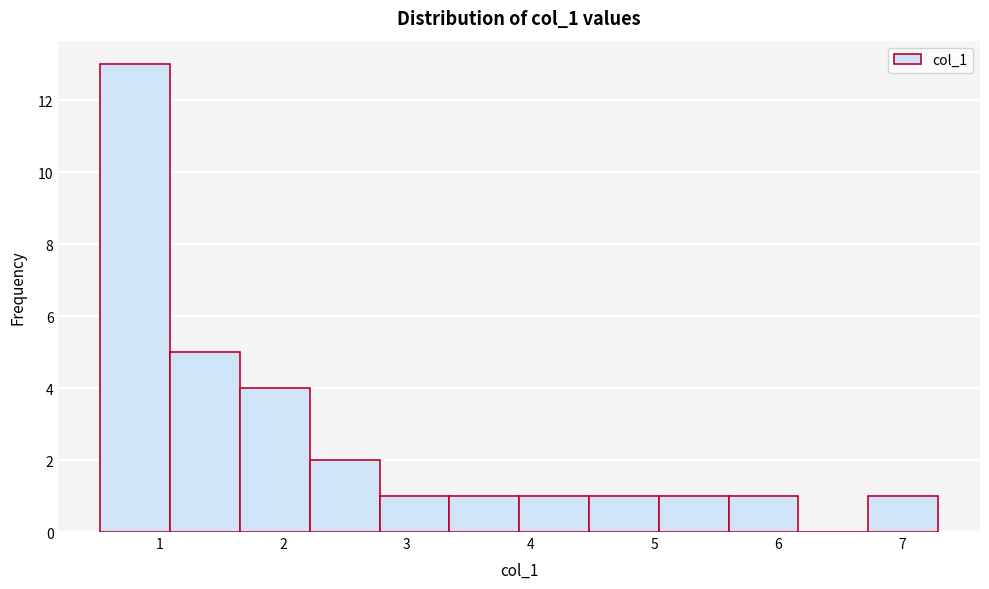

Over which range of the x-axis is the bar tallest?

0.5 to 1.1